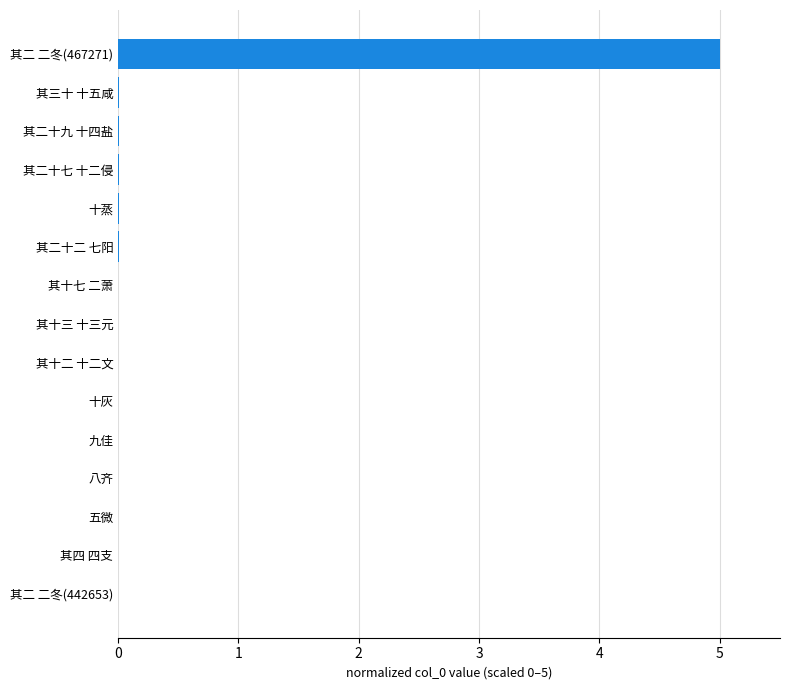

What is the sum of all values?

5.0